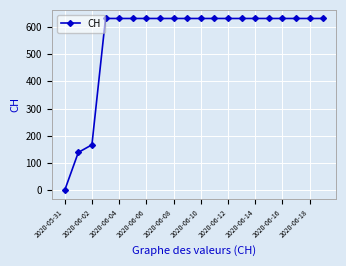

How many data points does each series have?

20